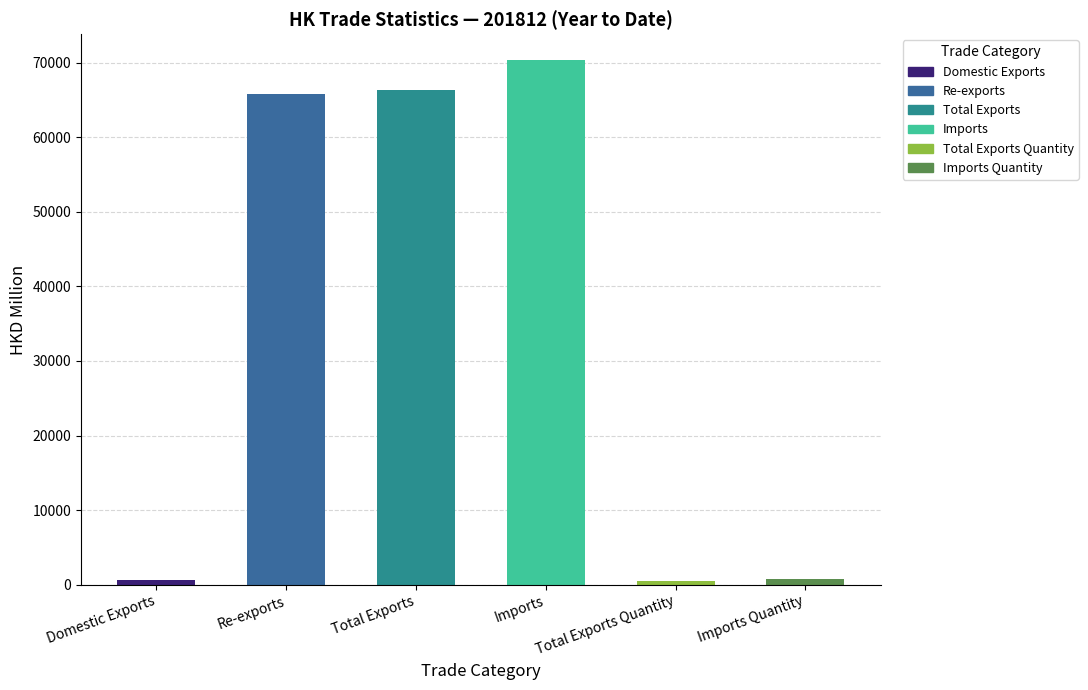

How many data points does each series have?

6